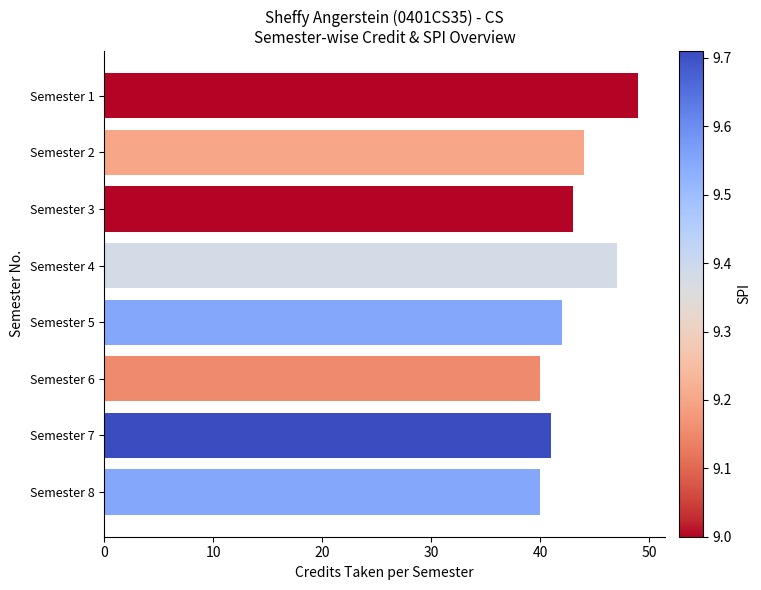

Does the chart contain any negative values?

No